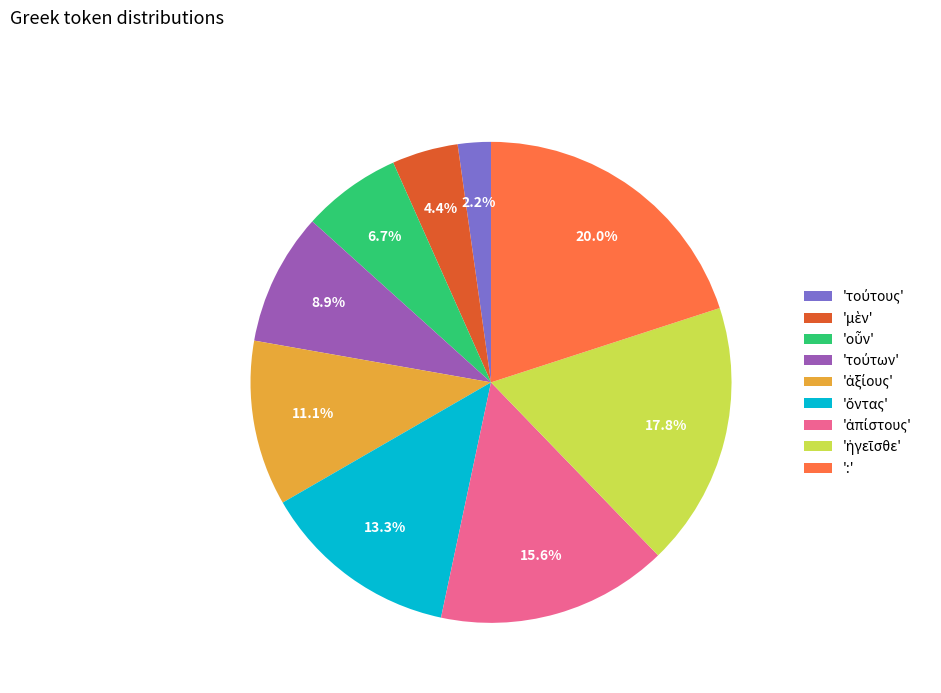

Which slice is the largest?

':'